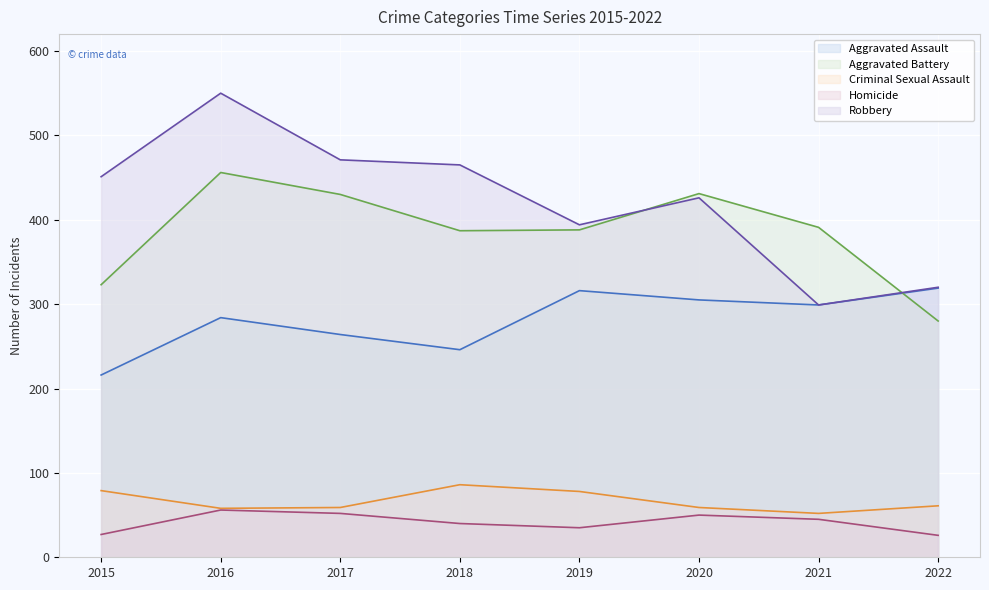

What are all the series names shown in the legend?

Aggravated Assault, Aggravated Battery, Criminal Sexual Assault, Homicide, Robbery